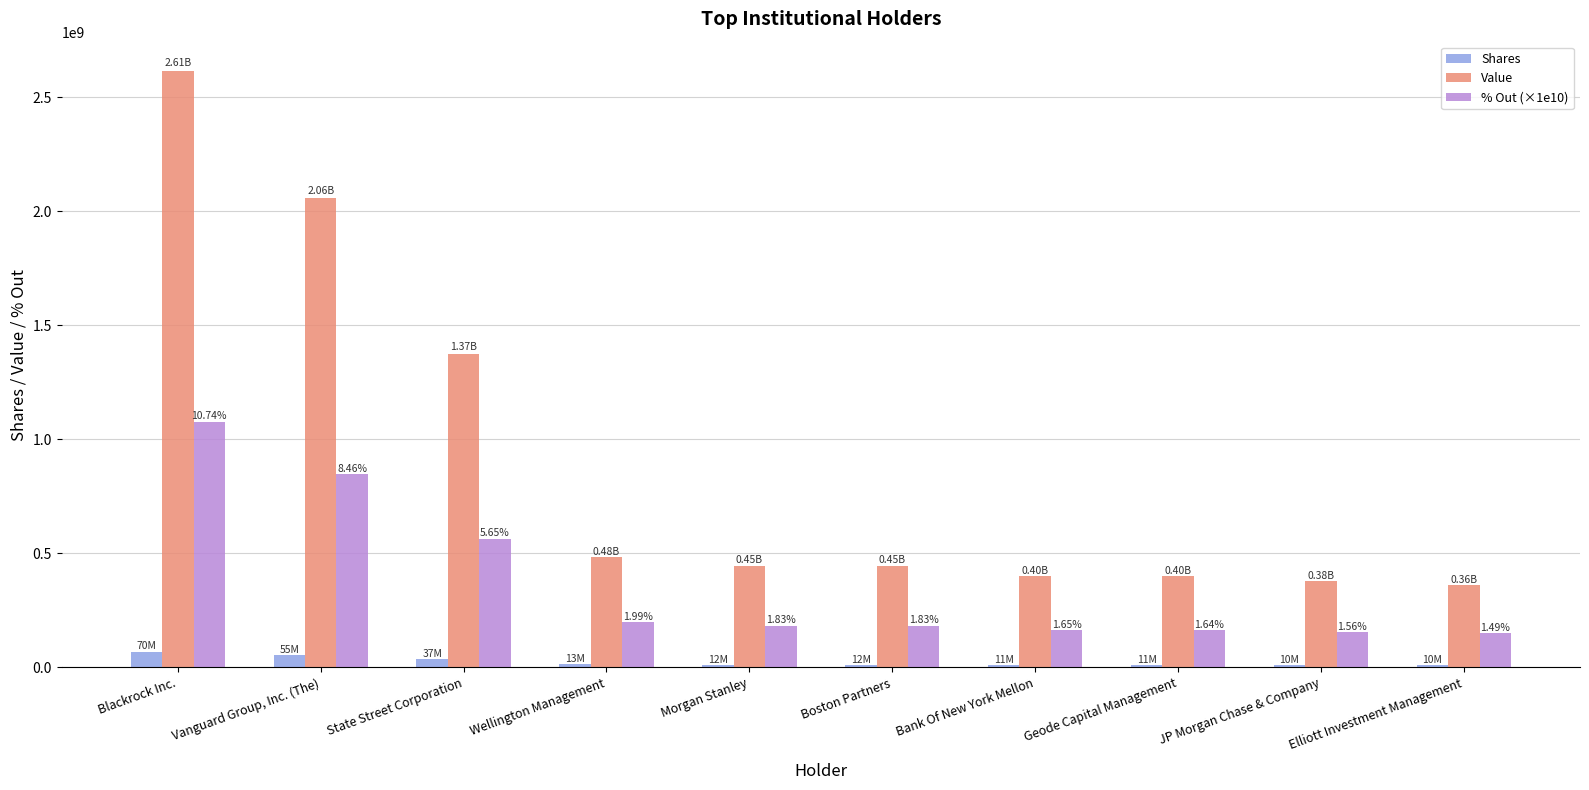

Which series has the widest spread of values?

Value